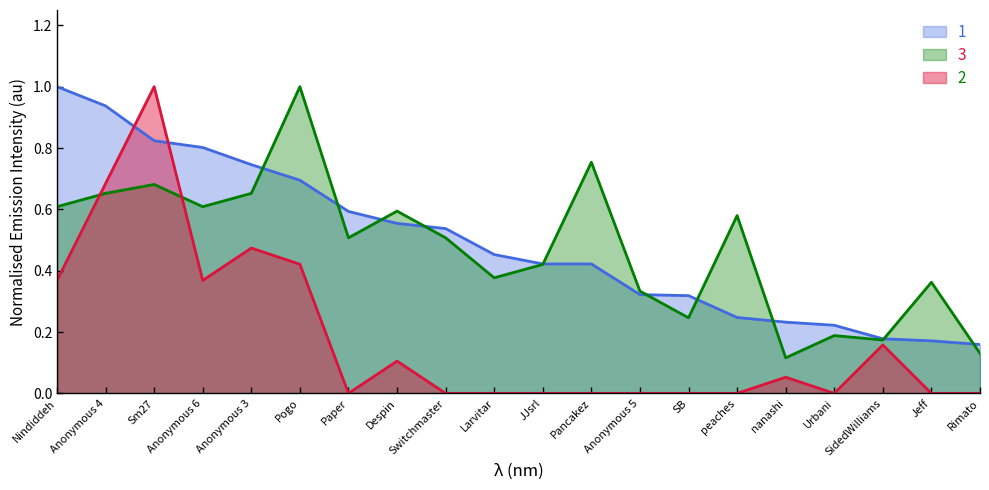

After their last crossing, which series has the higher values: 1 or 2?

1